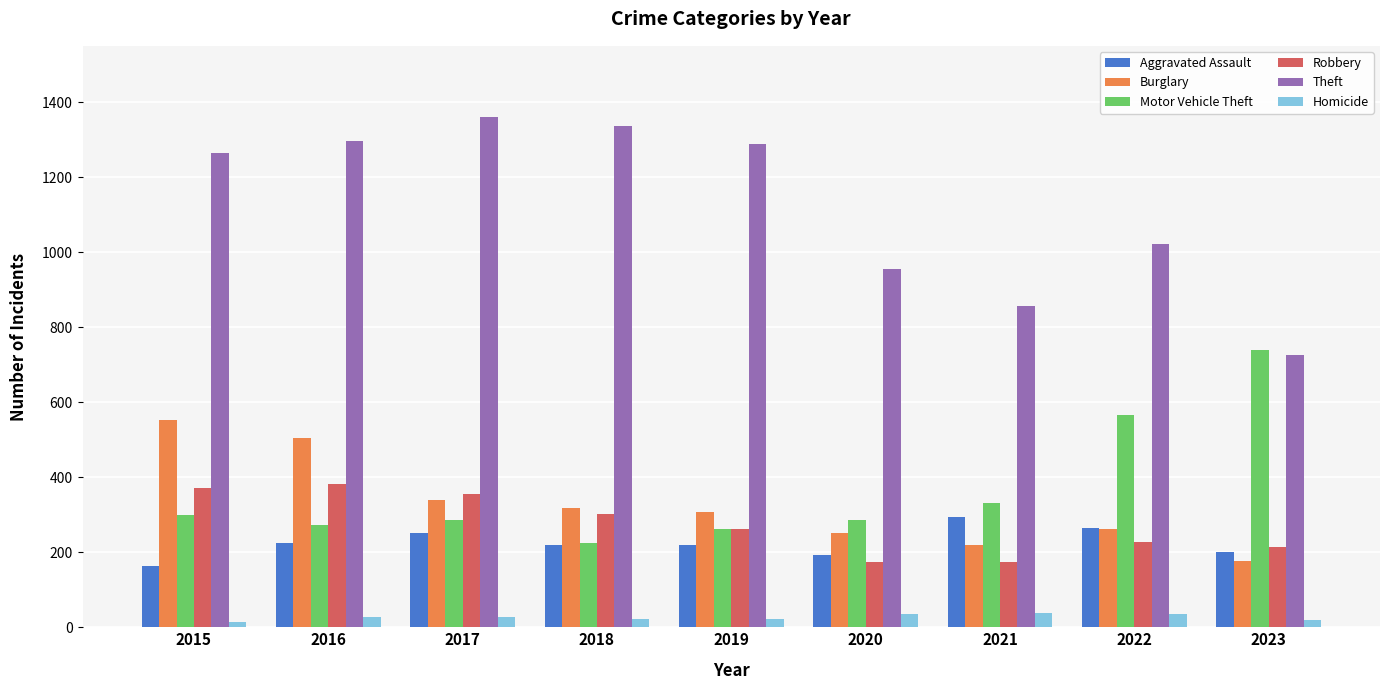

Which series has the largest total across all categories?

Theft